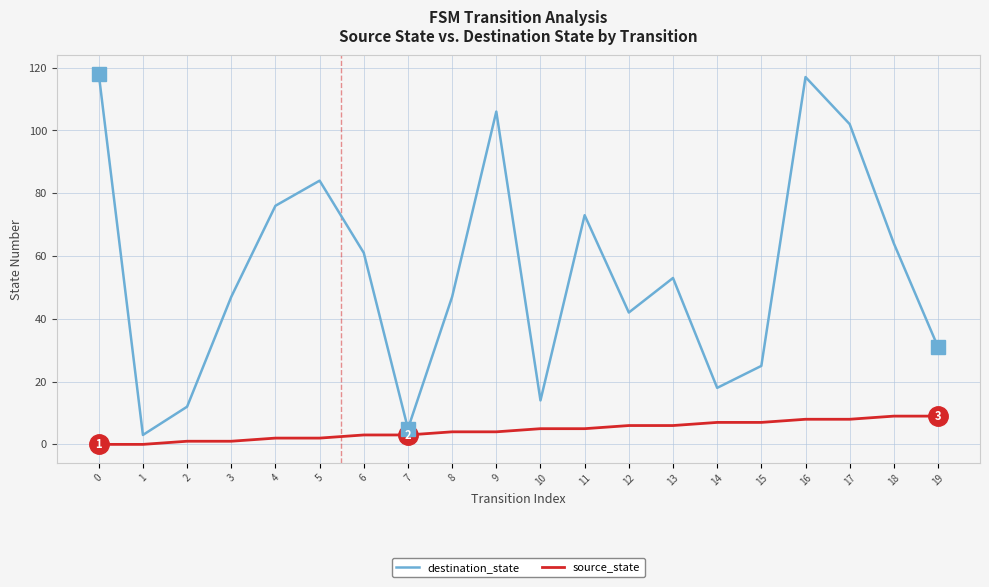

What is the difference between the destination_state values at 4 and 3?

29